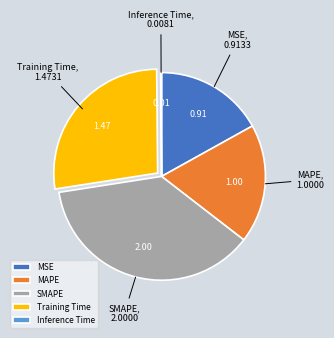

Combined, do MAPE and SMAPE account for over 50%?

Yes